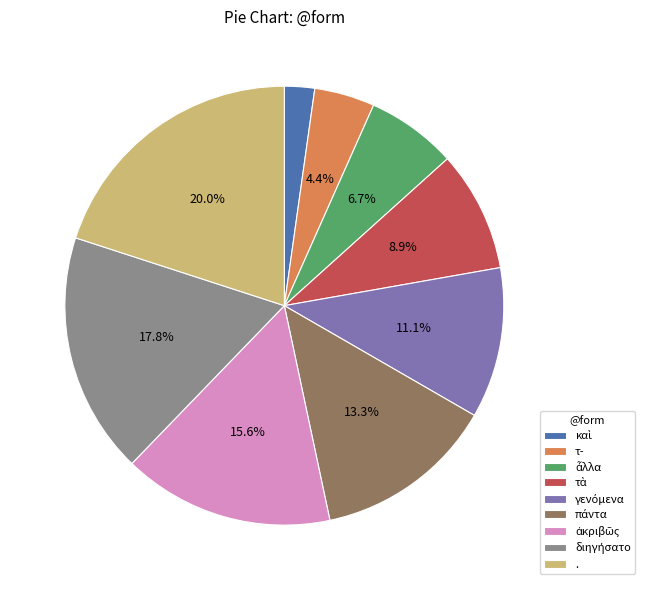

Does any single category account for the majority?

No